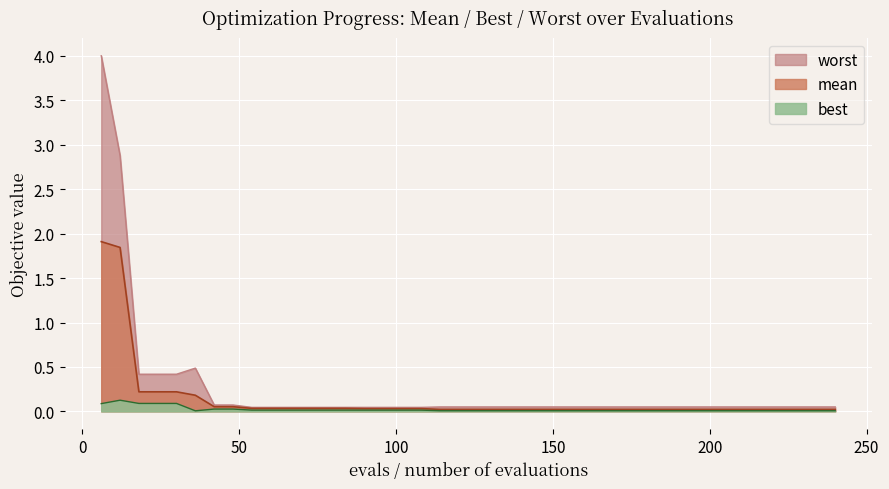

What is the difference between the maximum and second lowest values in the worst series?

4.0